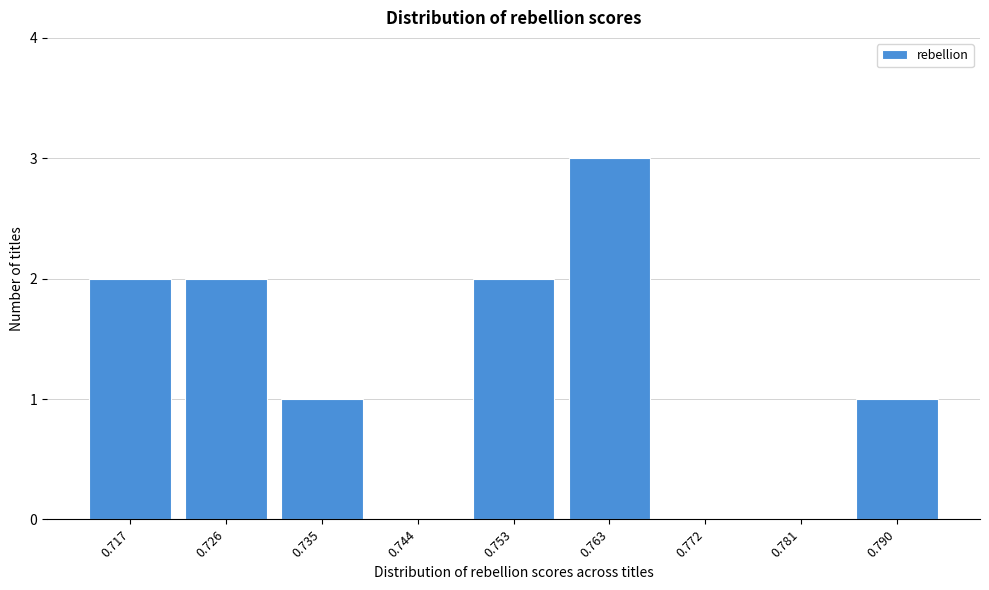

Reading left to right, transcribe all the data shown in this chart.

0.717=2	0.726=2	0.735=1	0.744=0	0.753=2	0.763=3	0.772=0	0.781=0	0.790=1